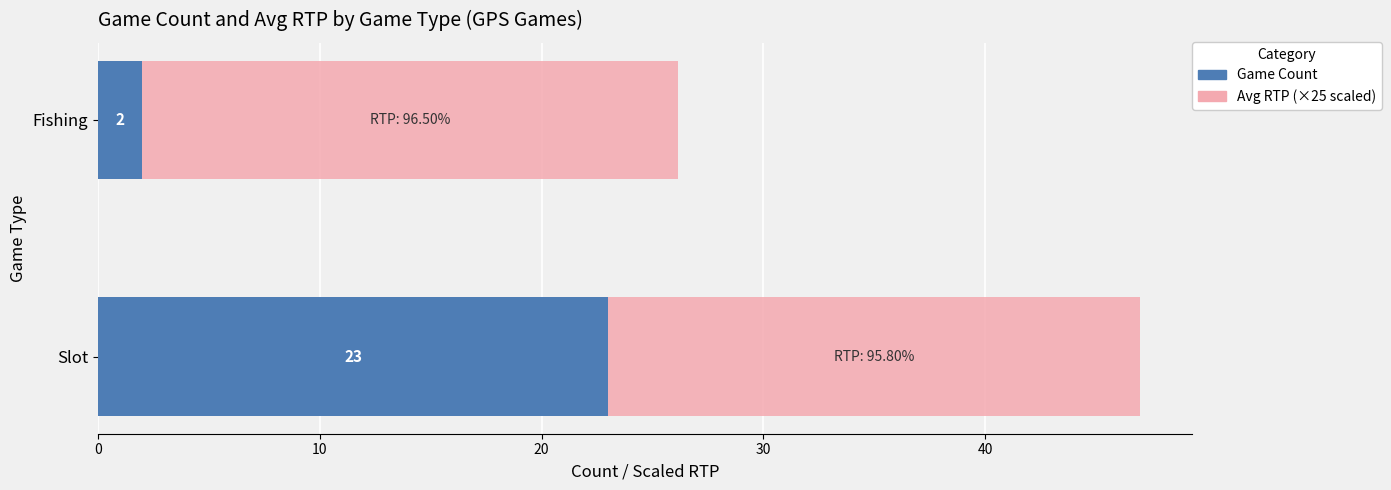

At which category is the sum across all series the highest?

Slot